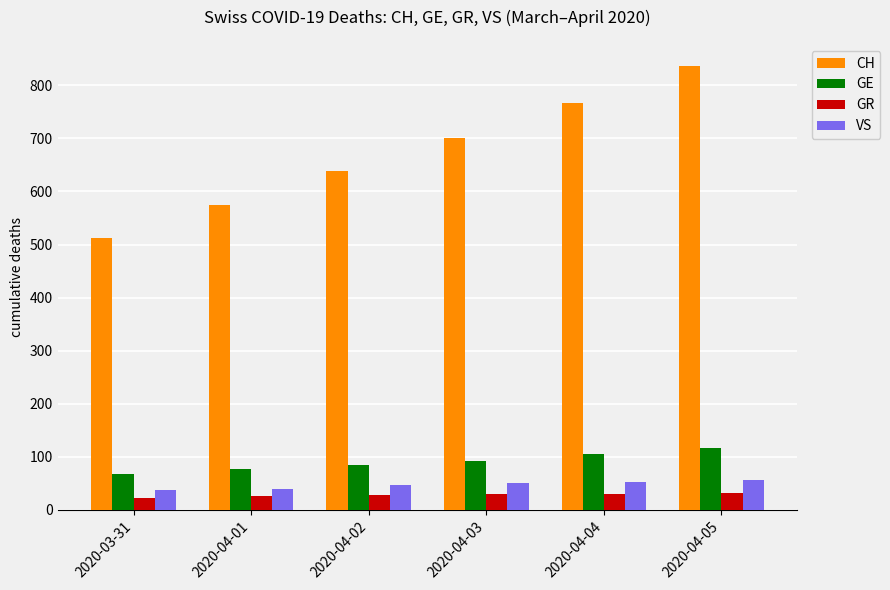

How many bars are there in each group?

4